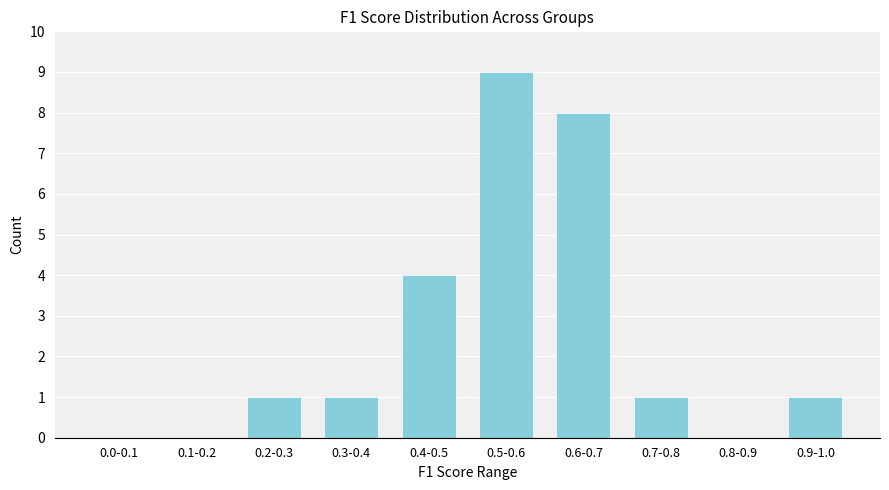

Reading right to left, what are all the values shown in this chart?

0.9-1.0=1	0.8-0.9=0	0.7-0.8=1	0.6-0.7=8	0.5-0.6=9	0.4-0.5=4	0.3-0.4=1	0.2-0.3=1	0.1-0.2=0	0.0-0.1=0